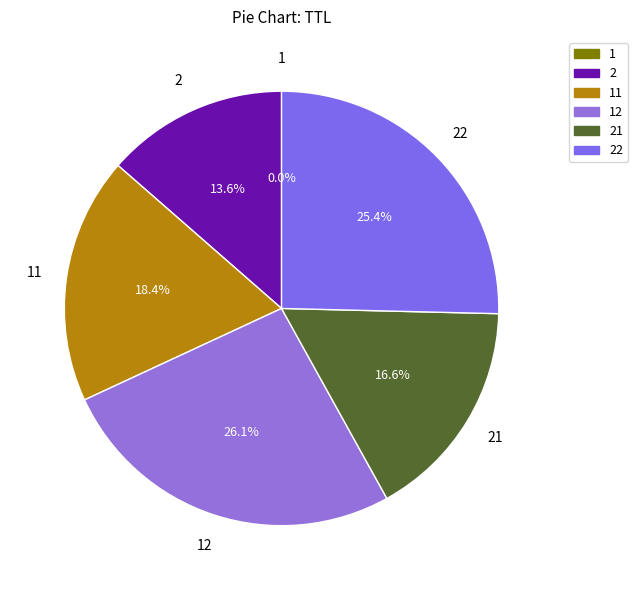

Is there a majority slice in this chart?

No